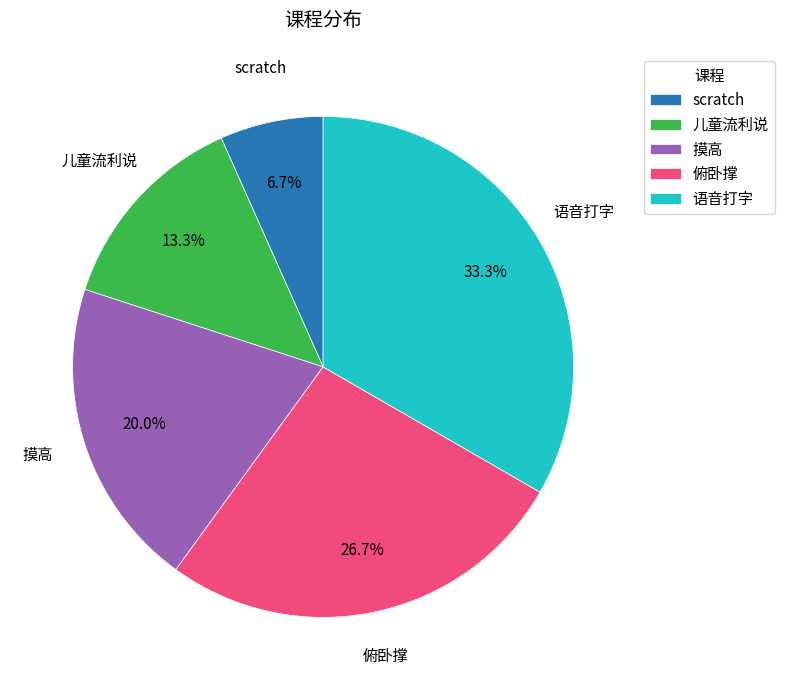

True or false: 摸高 accounts for 12% of the total.

False